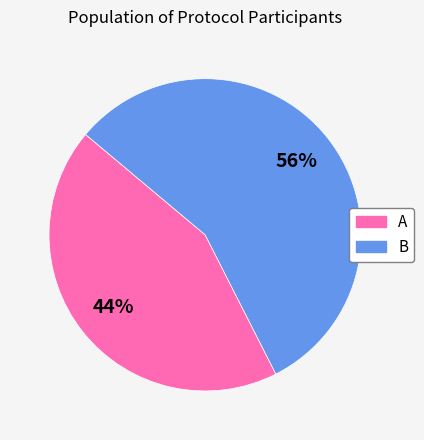

Is the sum of A and B greater than half?

Yes